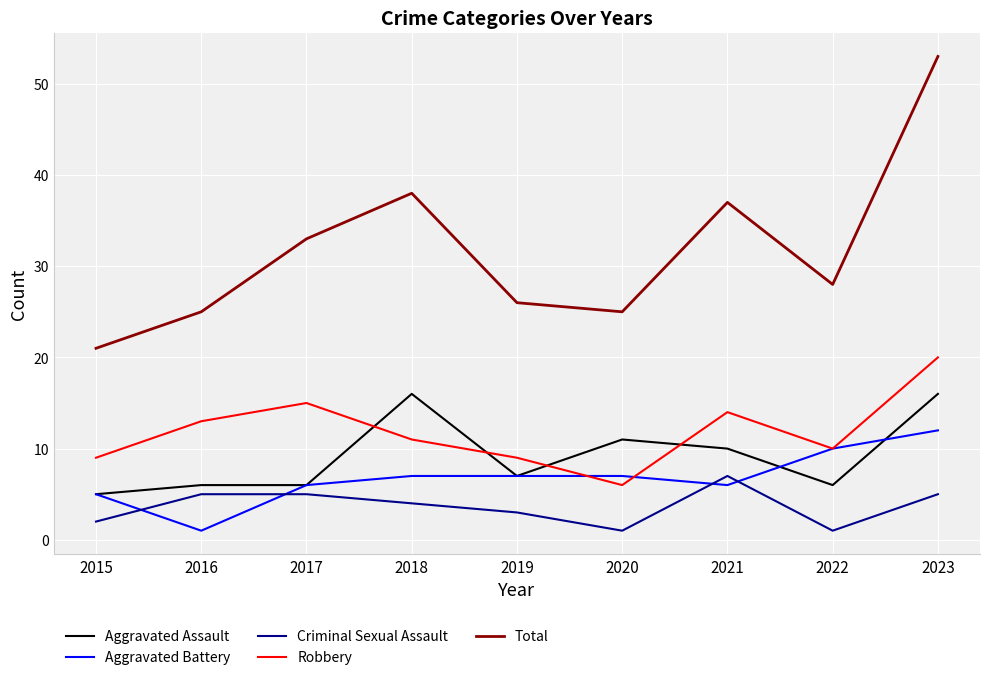

Is it true that Robbery equals 10 at 2022?

True